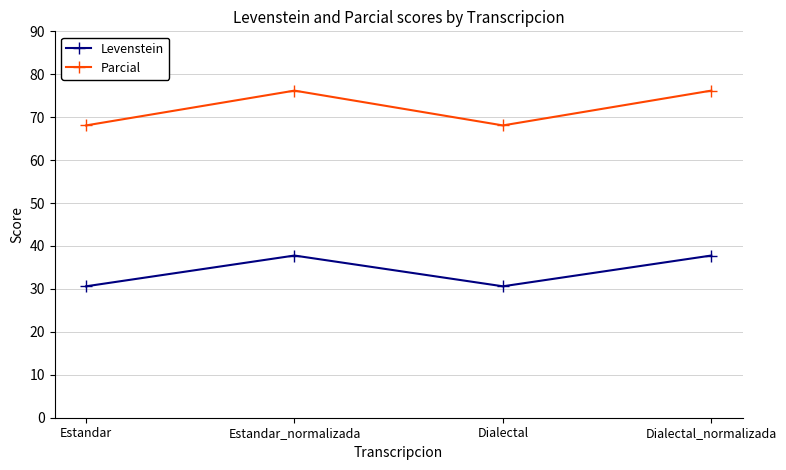

The value of Parcial at Estandar_normalizada is 110.9. True or false?

False